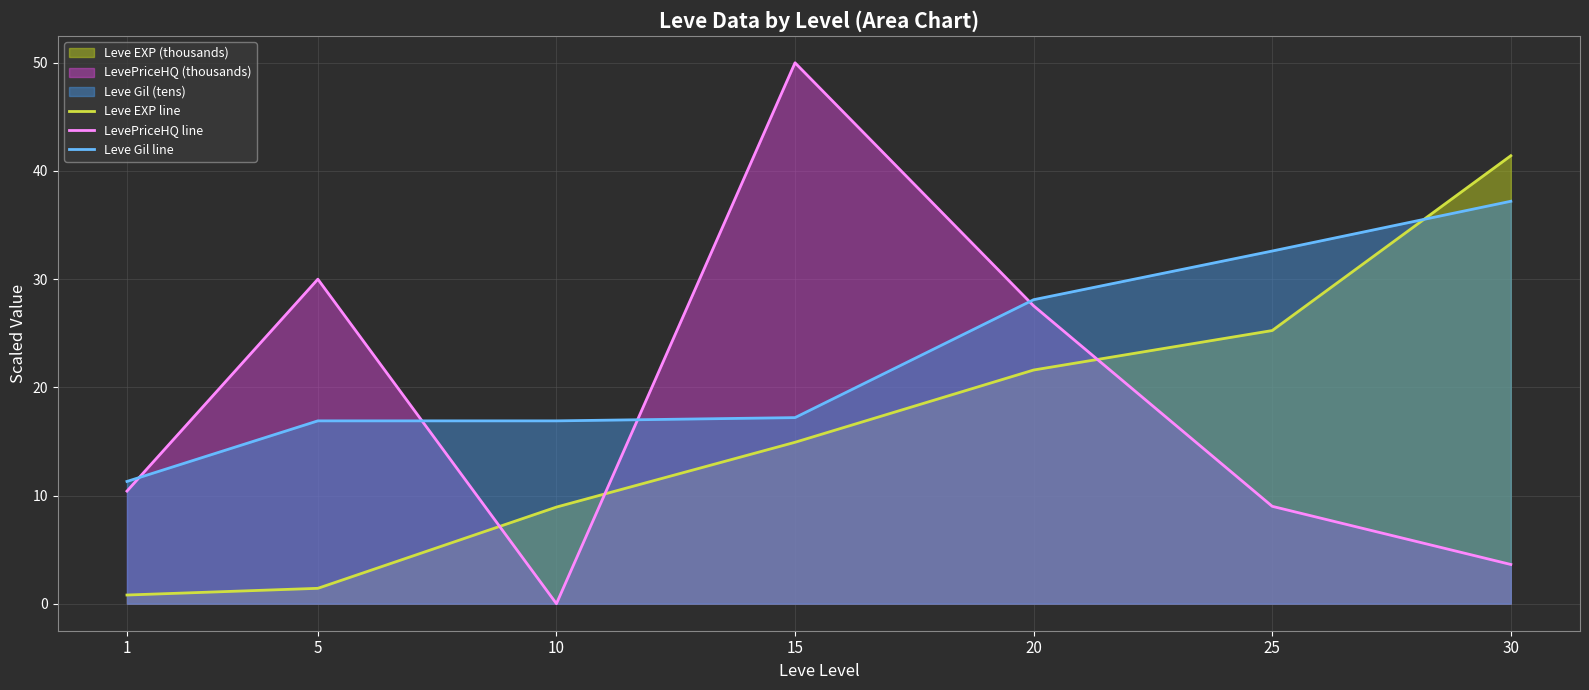

True or false: Leve Gil line has more than 1 interior local peaks.

False